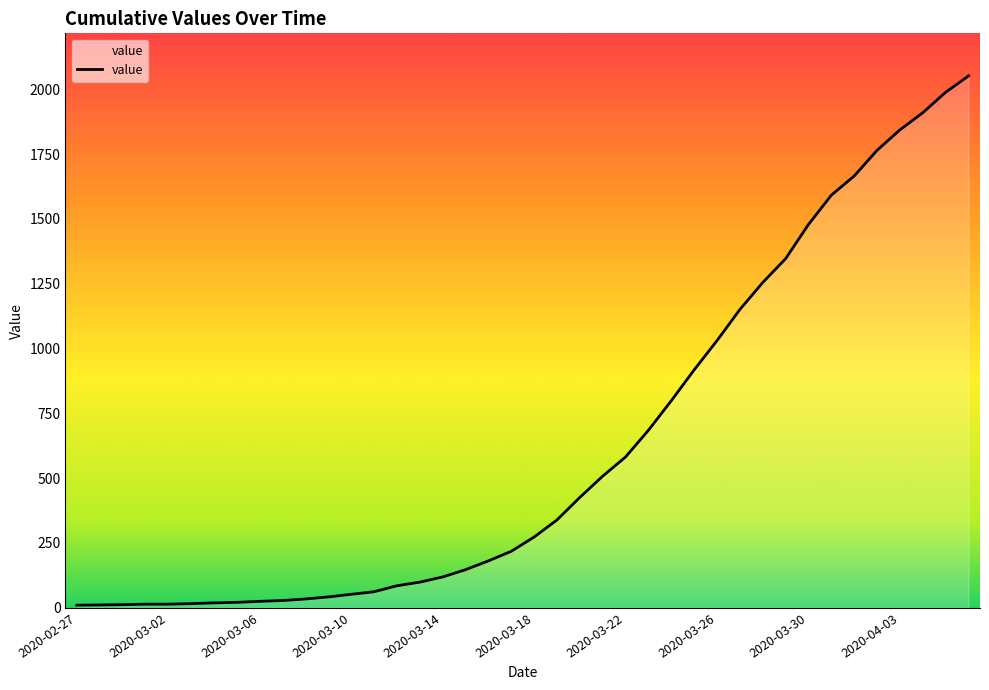

What is the maximum value shown in the chart?

2052